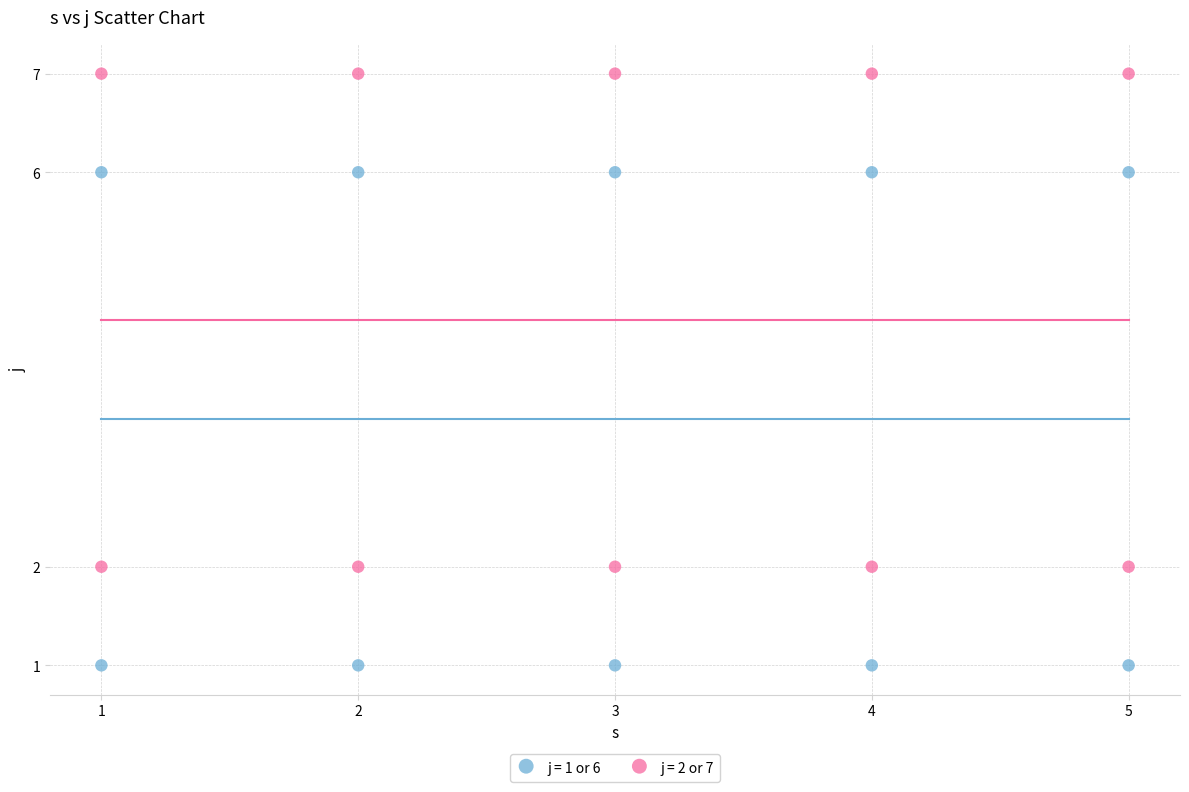

Which series contains the lowest Y value?

j = 1 or 6